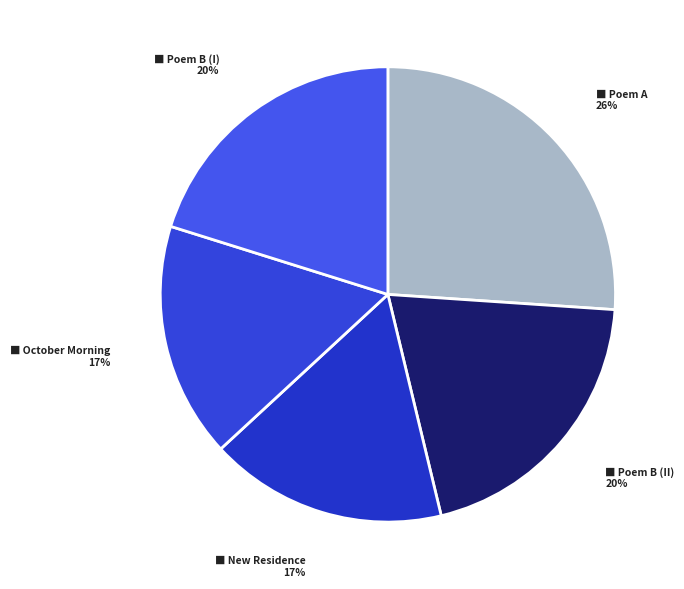

Does any single category account for the majority?

No